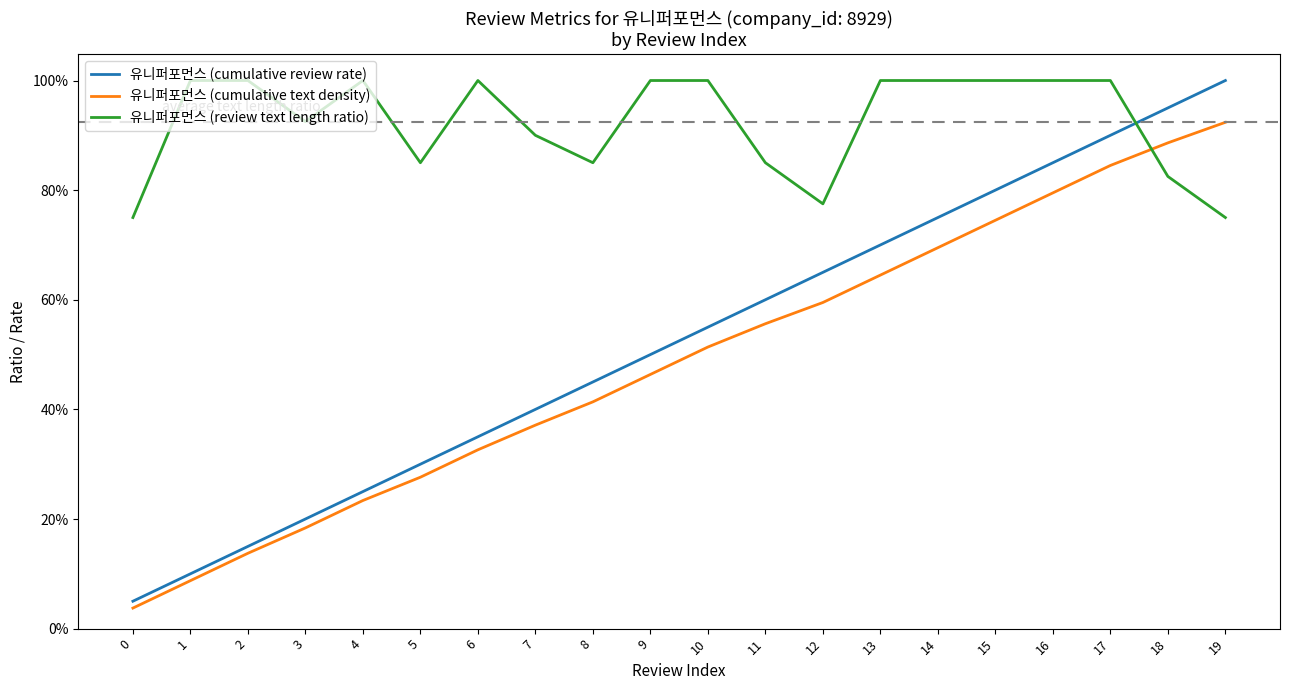

The 유니퍼포먼스 (cumulative text density) series shows 0.5 at 9. True or false?

True